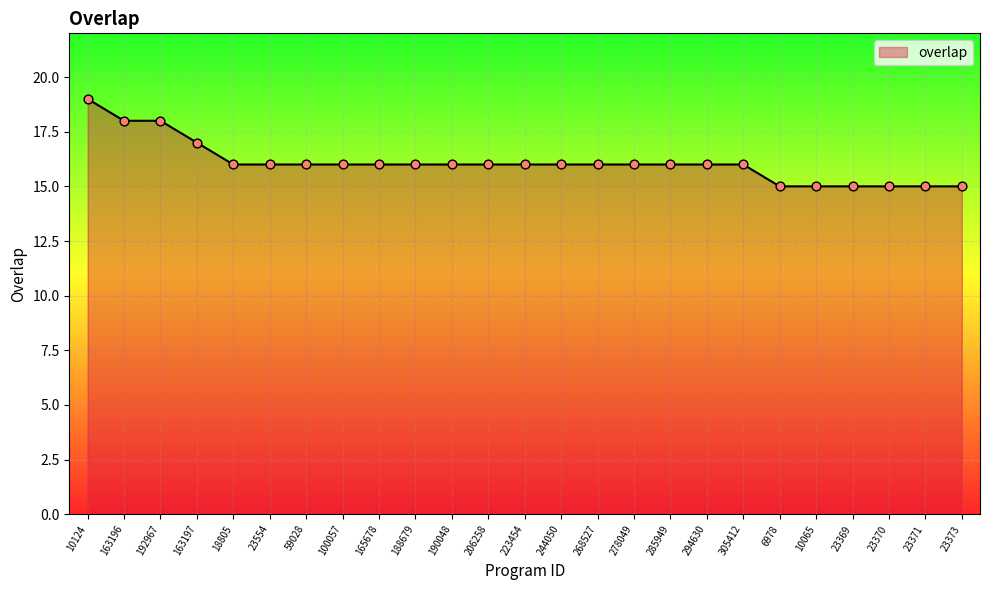

Approximately how many times larger is the value at 23371 compared to 23369?

1.0